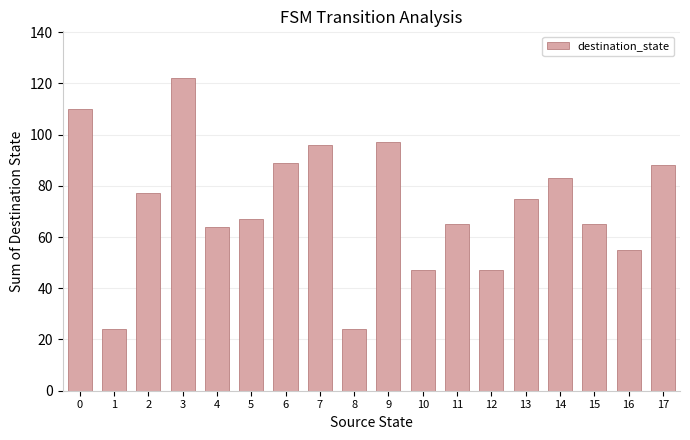

What is the difference between the second highest and minimum values?

86